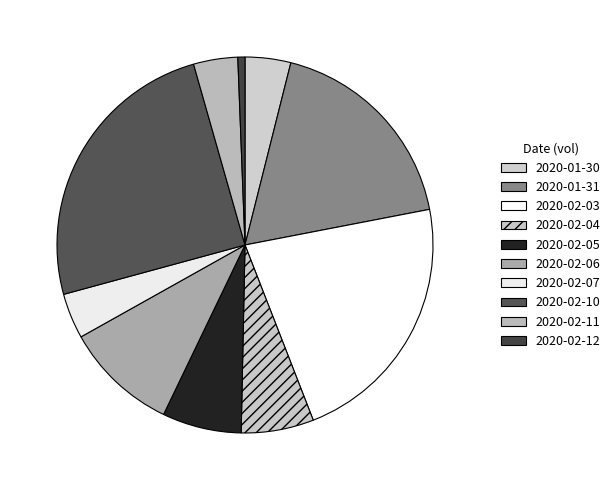

How many slices are in this pie chart?

10